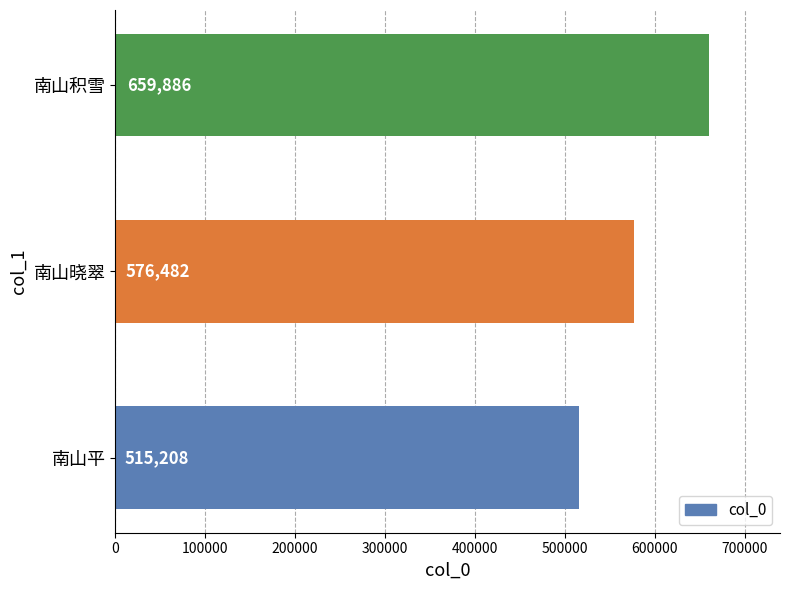

Reading bottom to top, list all the values displayed in this chart.

515208	576482	659886